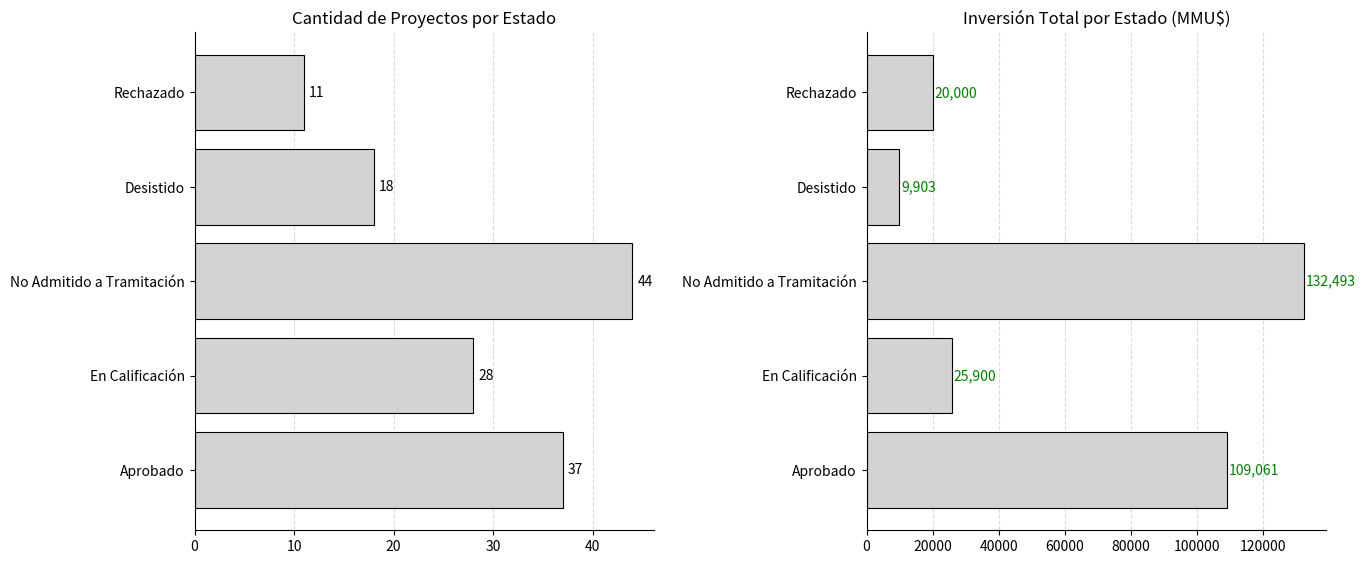

Is the value of Inversión(MMU$) Total at Aprobado greater than the value of Count at No Admitido a Tramitación?

Yes